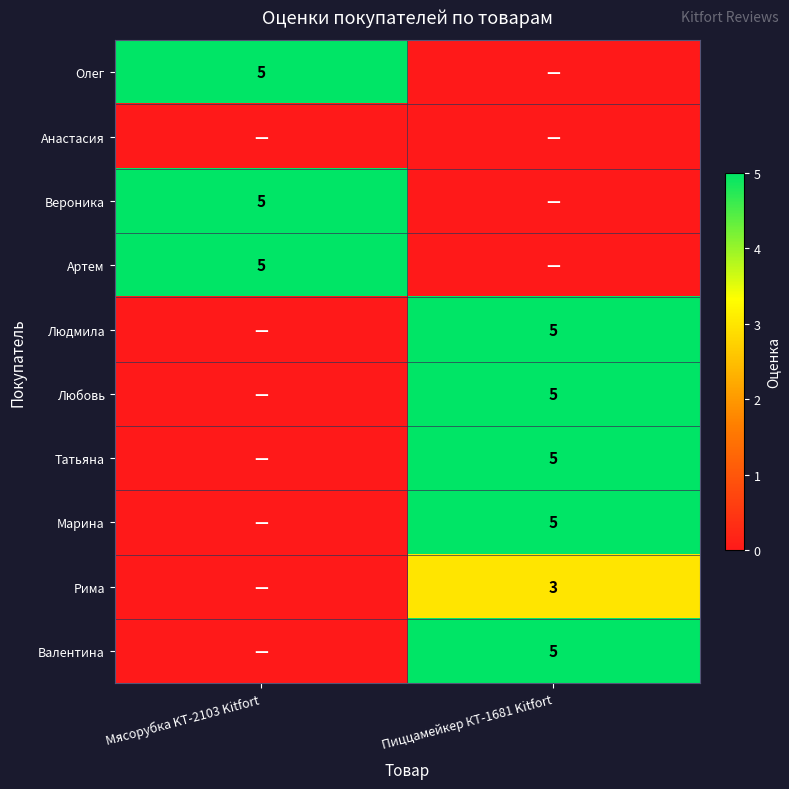

The Артем series shows 5 at Мясорубка KT-2103 Kitfort. True or false?

True